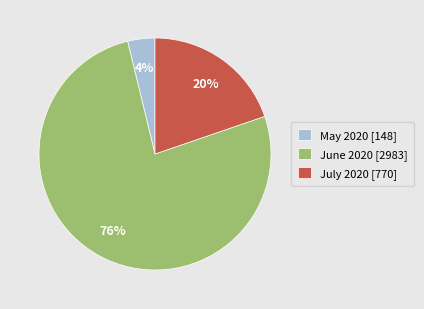

What is the majority slice?

June 2020 [2983]